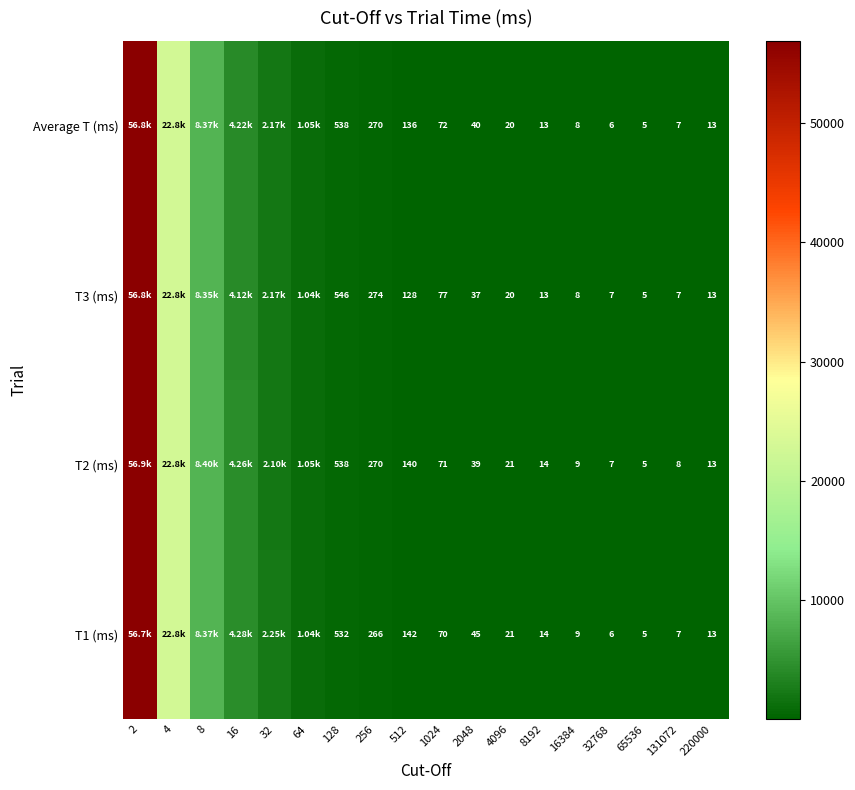

What is the difference between the T3 (ms) values at 16384 and 32768?

1